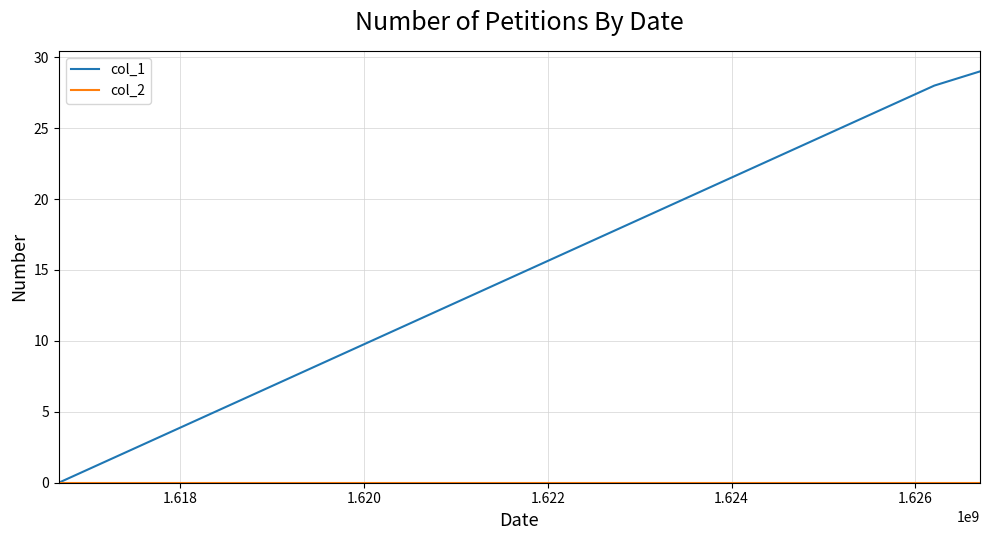

Which series has the widest spread of values?

col_1